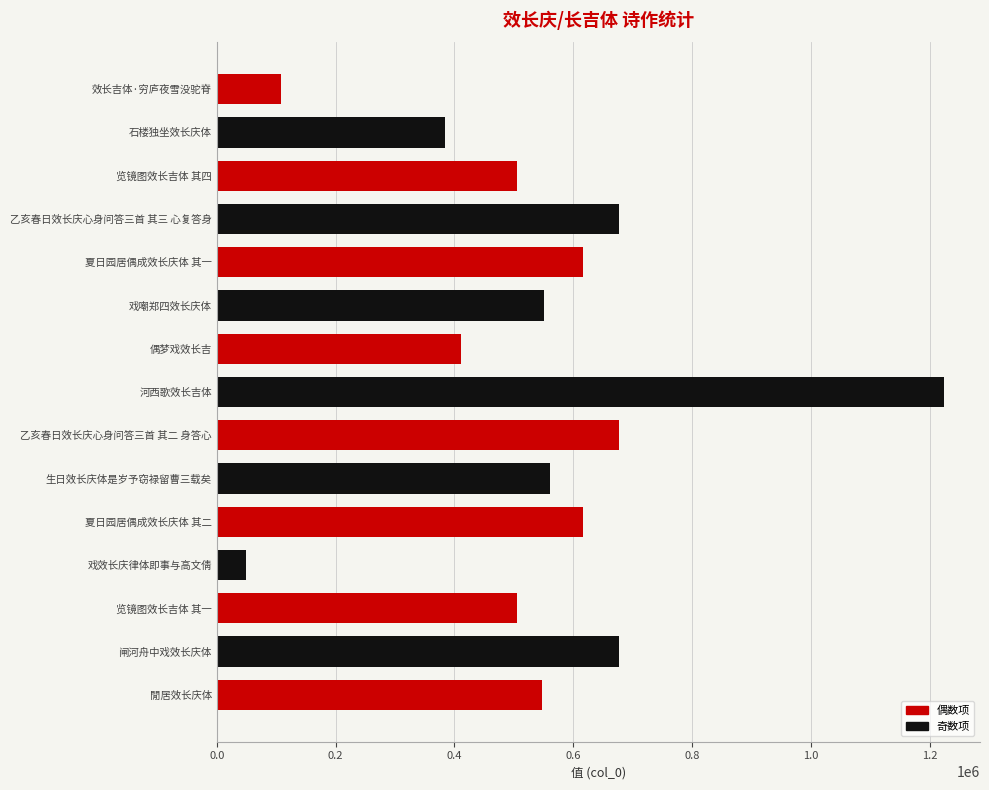

Which has a higher value, 閒居效长庆体 or 夏日园居偶成效长庆体 其一?

夏日园居偶成效长庆体 其一